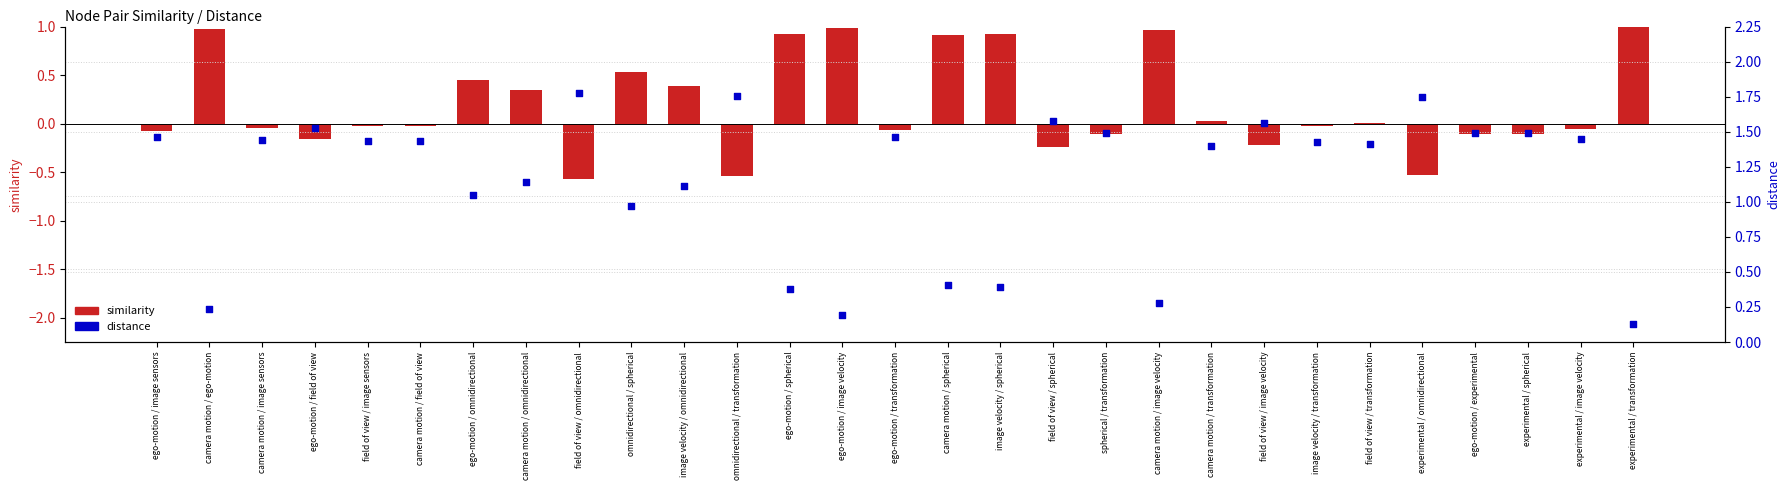

What is the total value across all series at spherical / transformation?

1.4